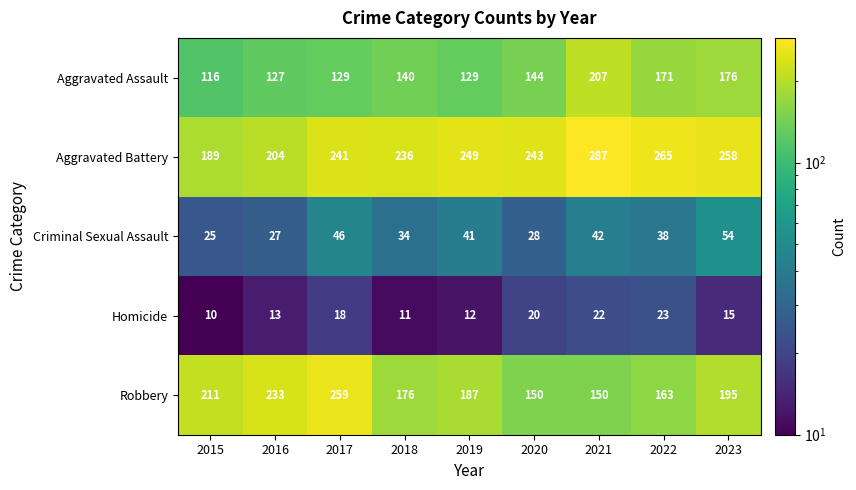

True or false: Aggravated Assault has a value of 171 at 2022.

True